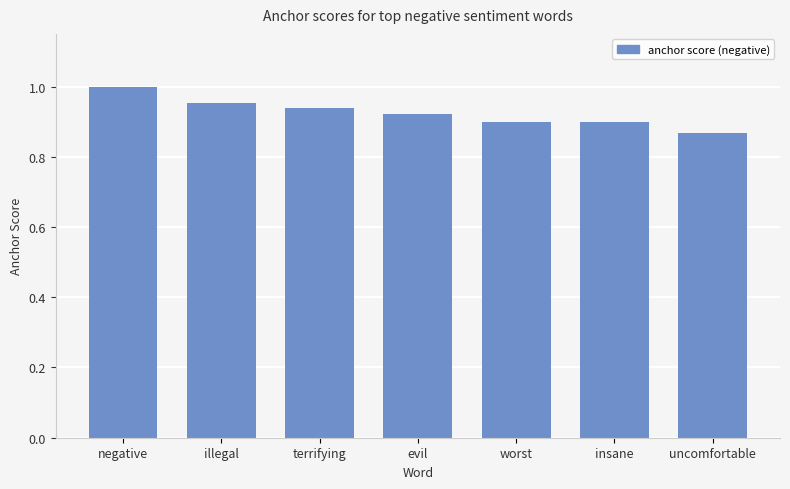

Count the number of data series in this chart.

1